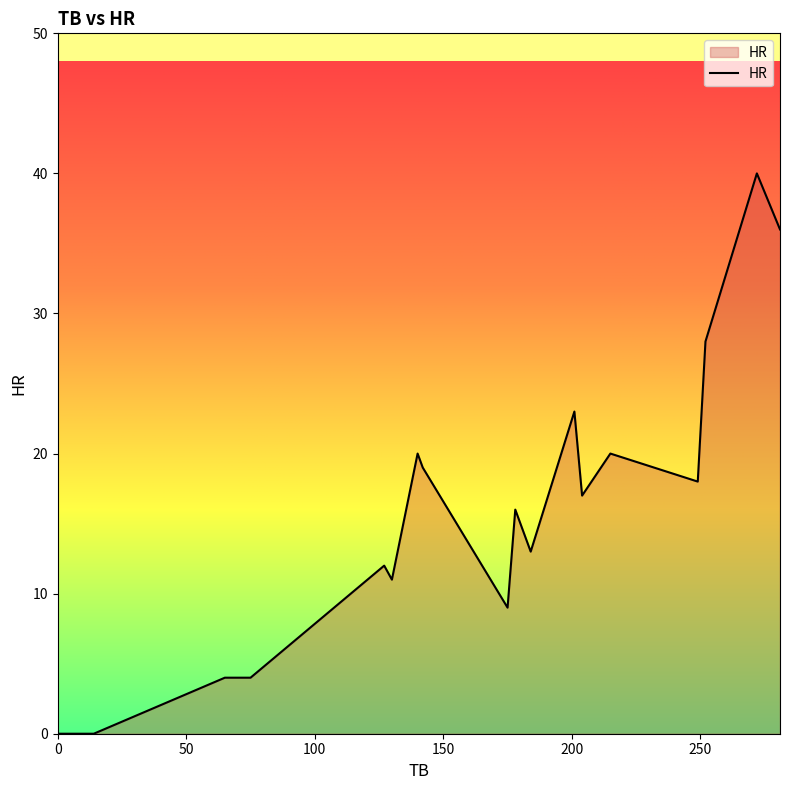

What is the maximum value shown in the chart?

40